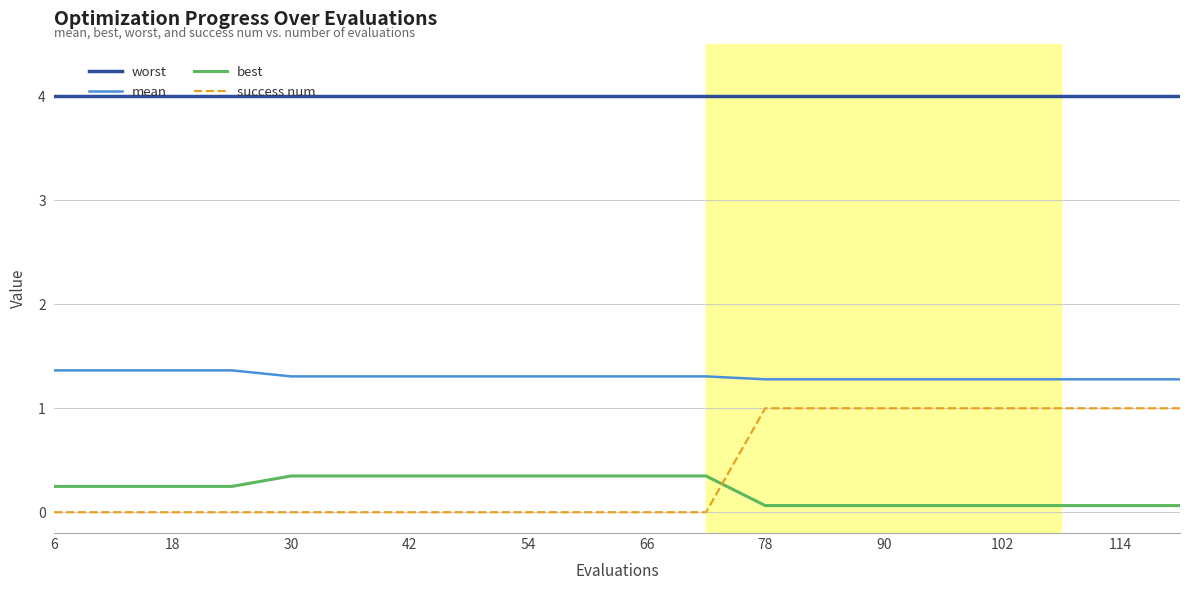

What is the maximum value shown in the chart?

4.0